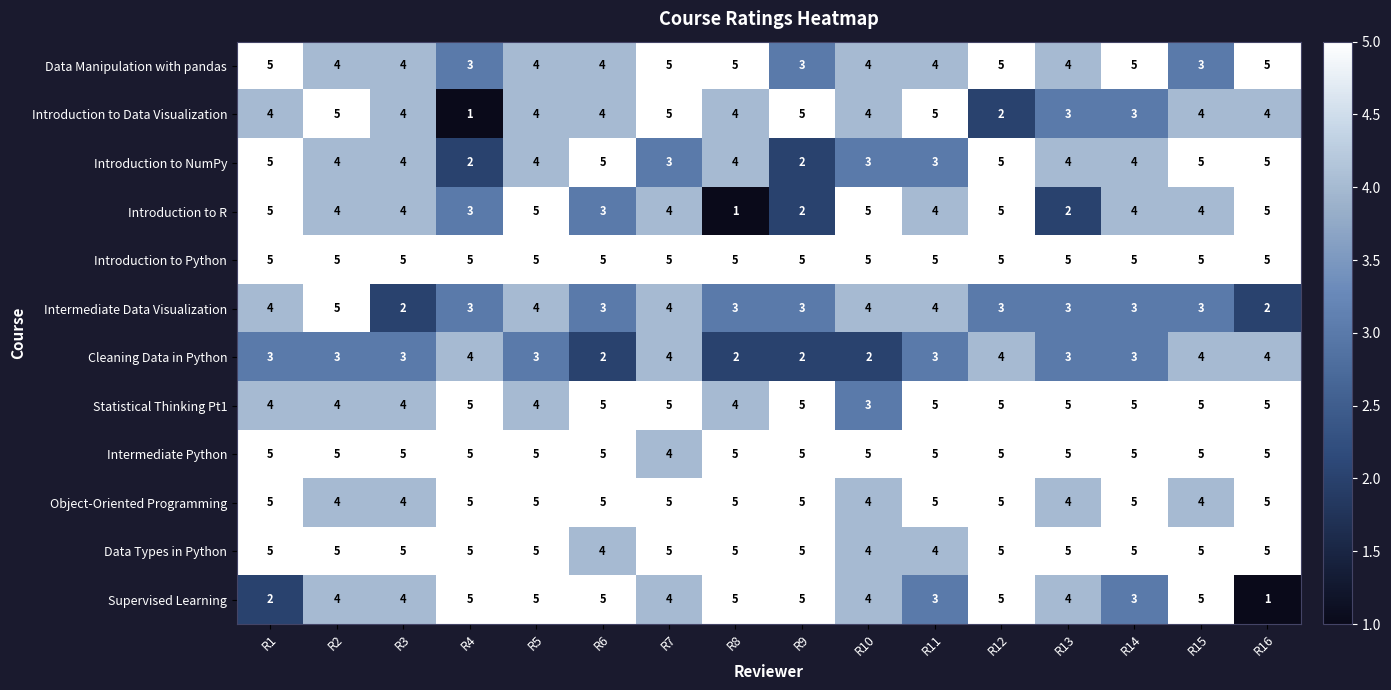

At how many categories does at least one series exceed 4?

16